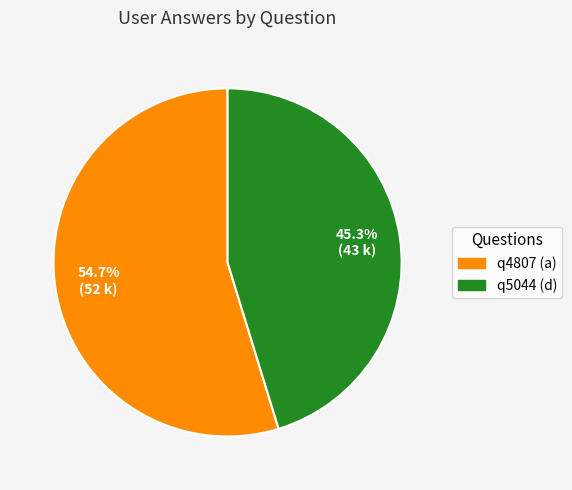

Which has a higher value, q5044 (d) or q4807 (a)?

q4807 (a)